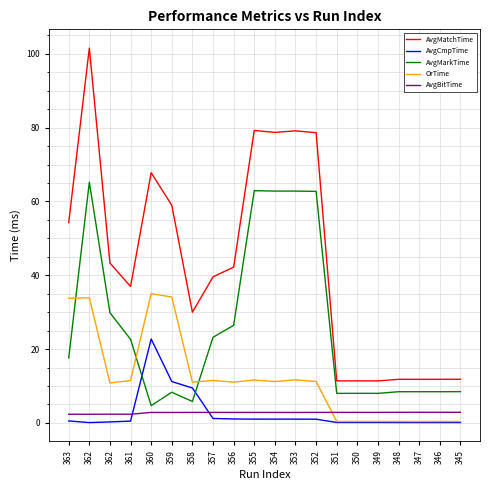

True or false: AvgBitTime and AvgCmpTime cross at least once.

True